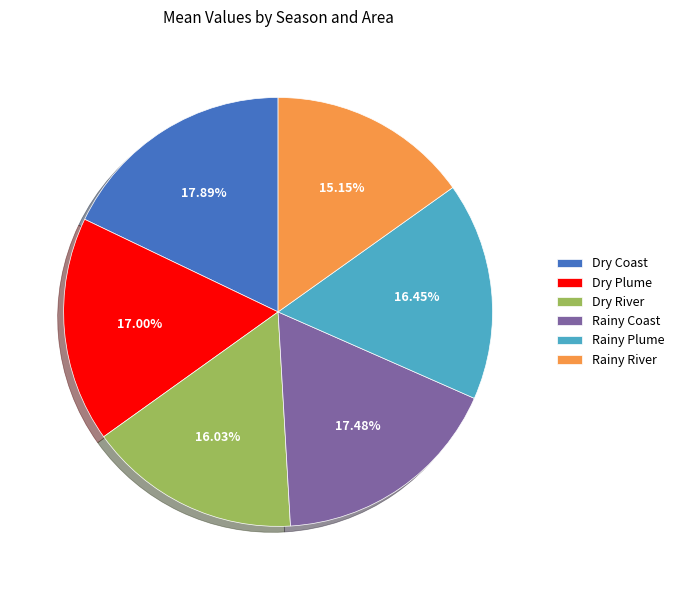

To the nearest percent, what portion does Dry Coast represent?

18%